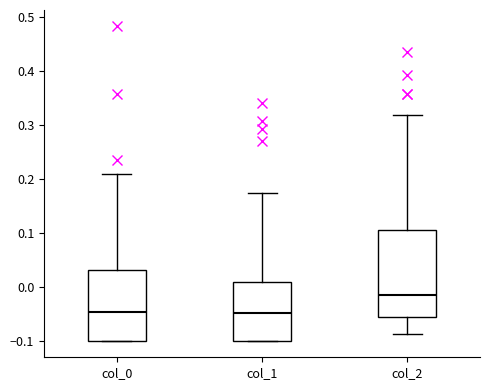

Reading left to right, read every box against the y-axis: the position of its median line, the range the box covers, and the ends of its whiskers. The values are not printed on the chart, so give them approximately, as read against the axis.

col_0: median -0.05, box -0.10 to 0.03, whiskers -0.10 to 0.21
col_1: median -0.05, box -0.10 to 0.01, whiskers -0.10 to 0.17
col_2: median -0.01, box -0.06 to 0.11, whiskers -0.09 to 0.32